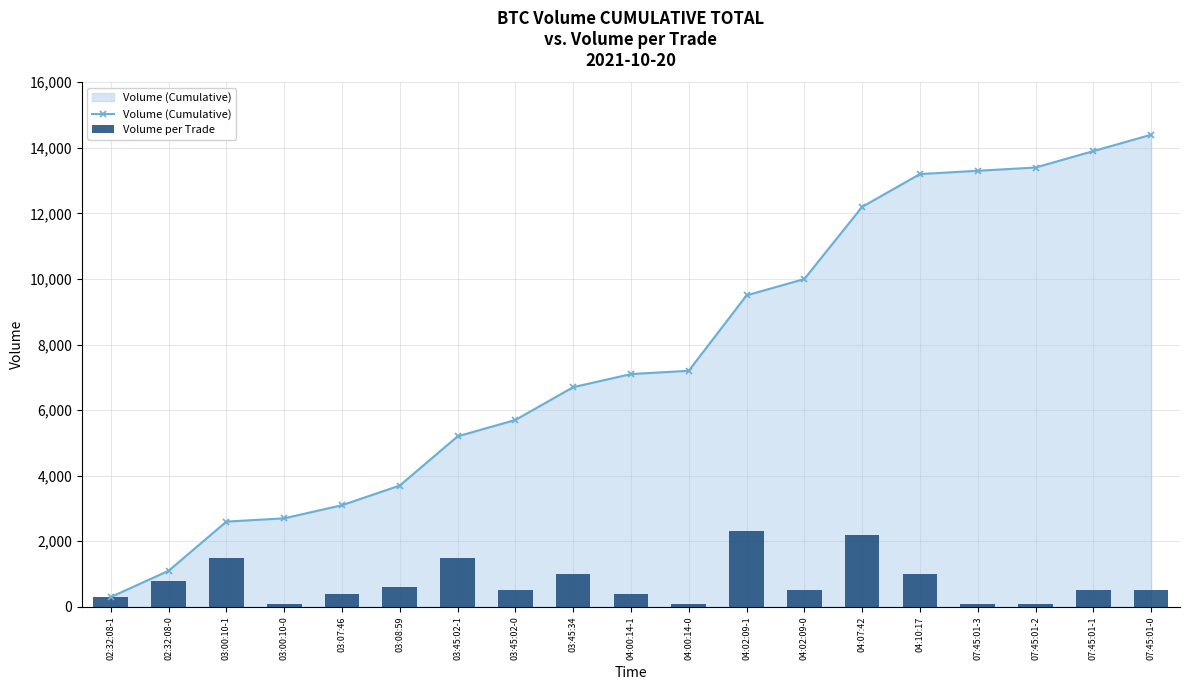

What is the difference between the highest and lowest values at 04:07:42?

10000